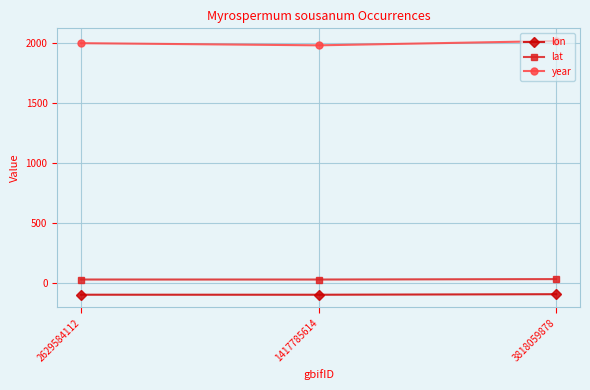

List the series in order of their peak value, lowest first.

lon, lat, year